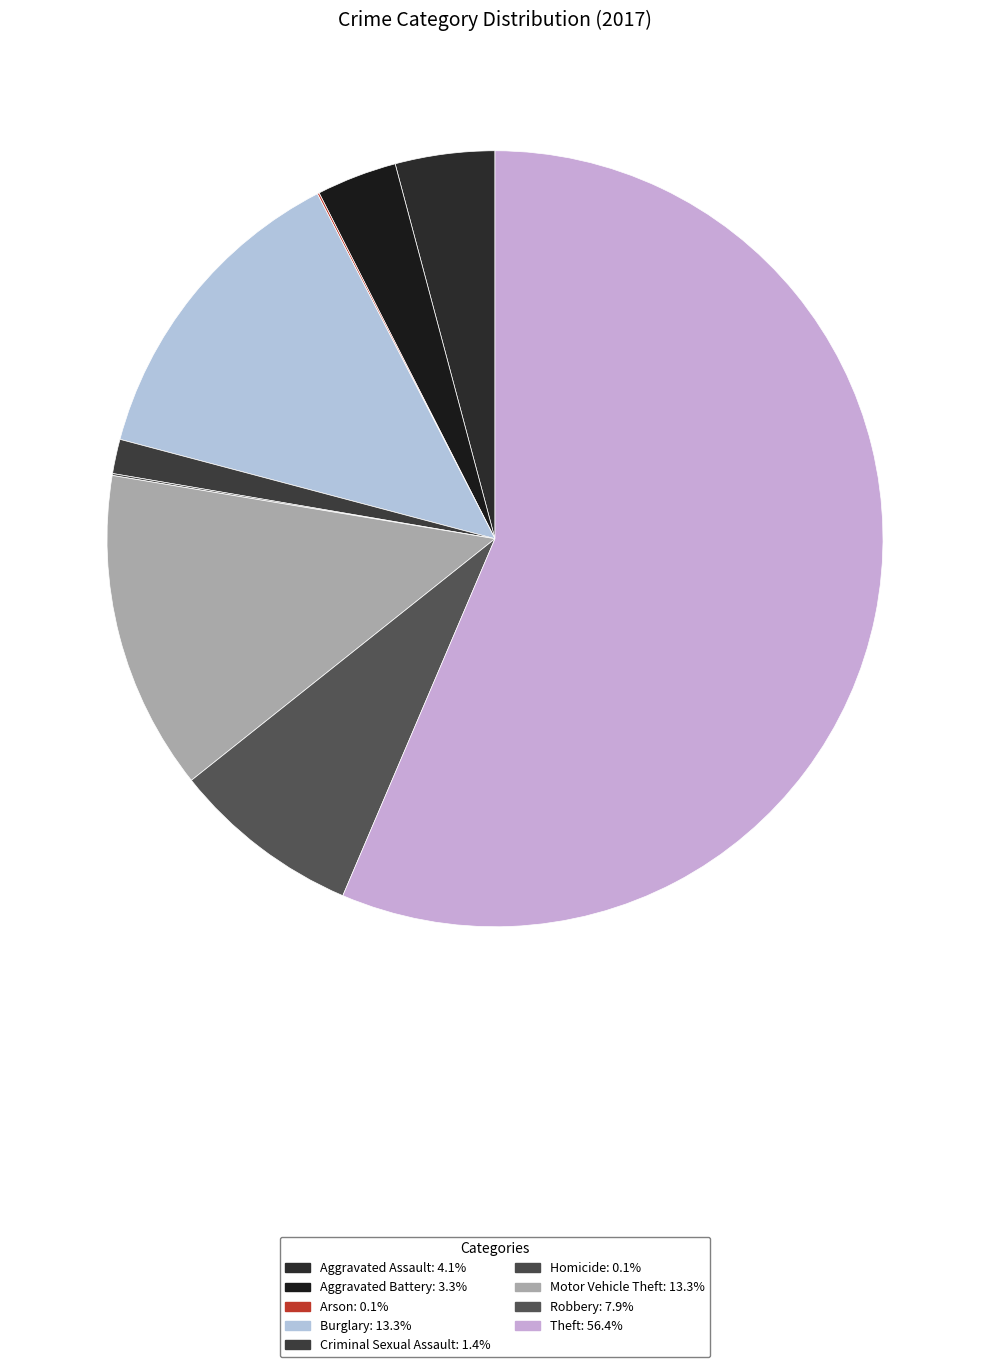

Which has a higher value, Aggravated Assault or Theft?

Theft